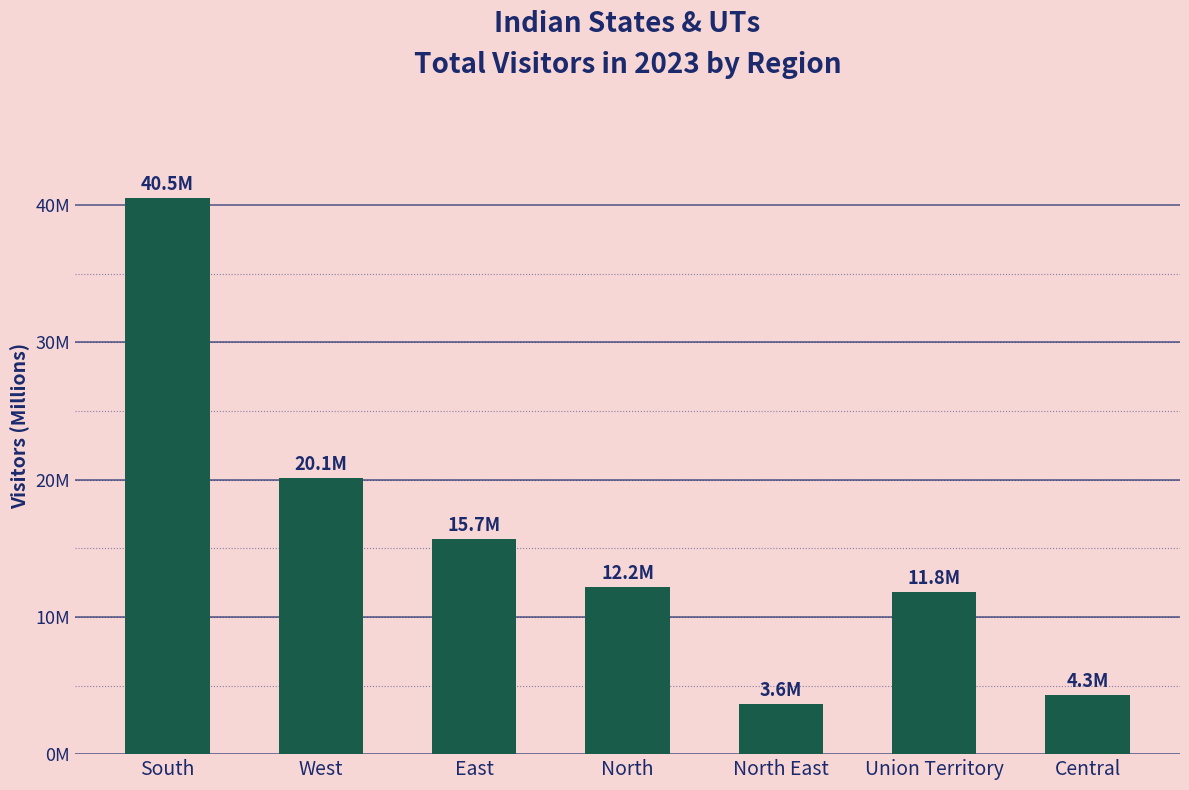

Reading right to left, transcribe all the data shown in this chart.

Central=4.3	Union Territory=11.8	North East=3.6	North=12.2	East=15.7	West=20.1	South=40.5